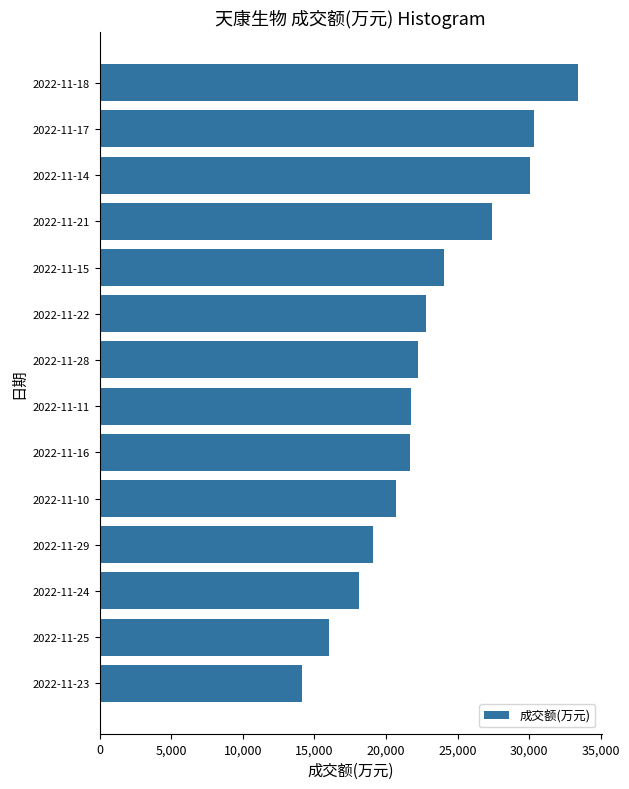

What is the label of the 6th bar from the top?

2022-11-22